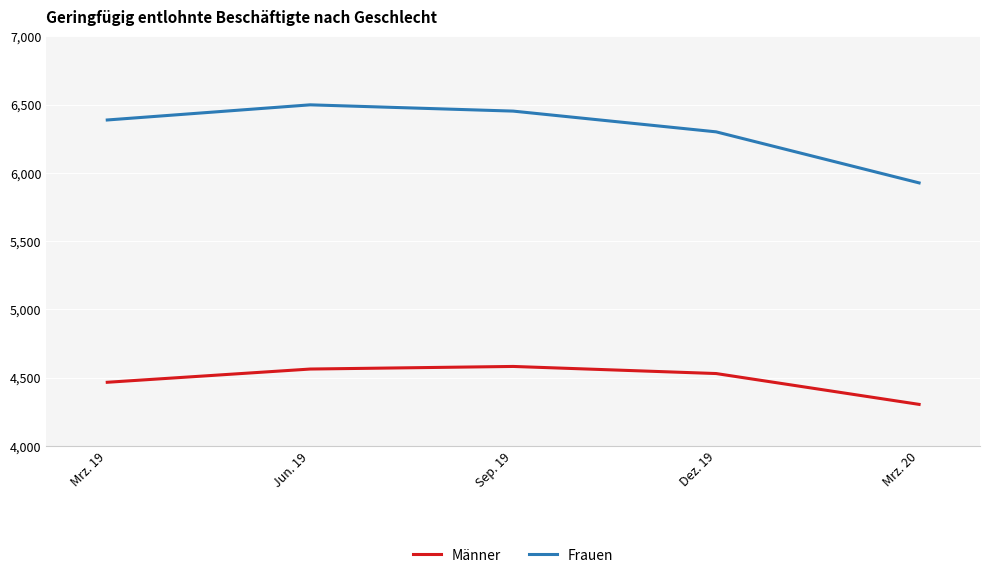

Does the chart have visible grid lines?

Yes